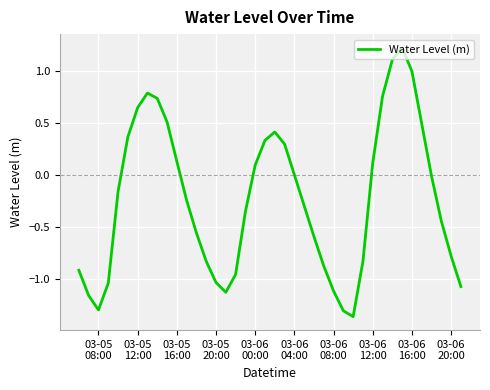

What is the difference between the maximum and minimum values?

2.6